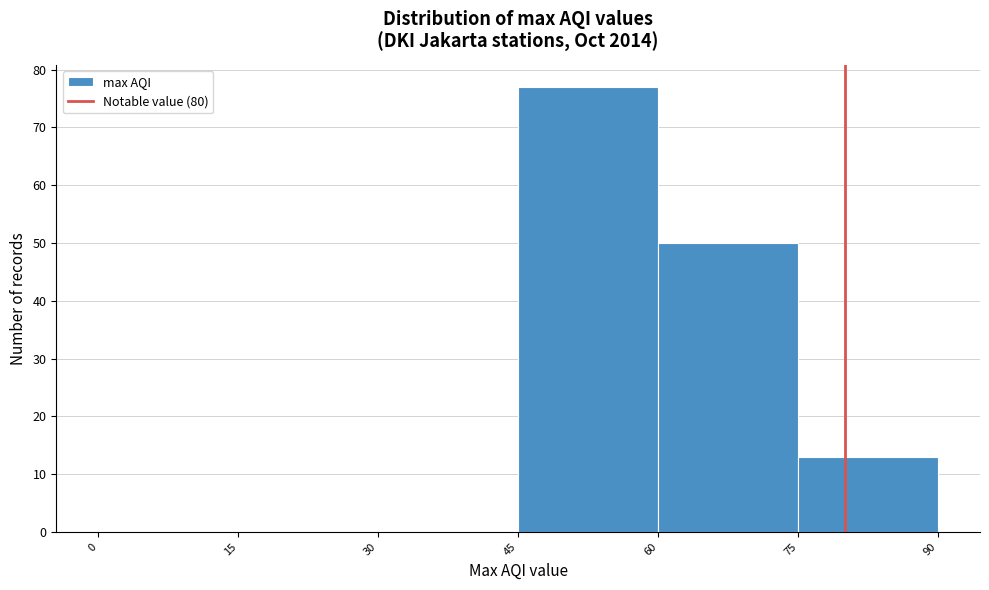

What is the height of the bar covering 60 to 75 on the x-axis? The values are not printed on the chart, so give them approximately, as read against the axis.

50